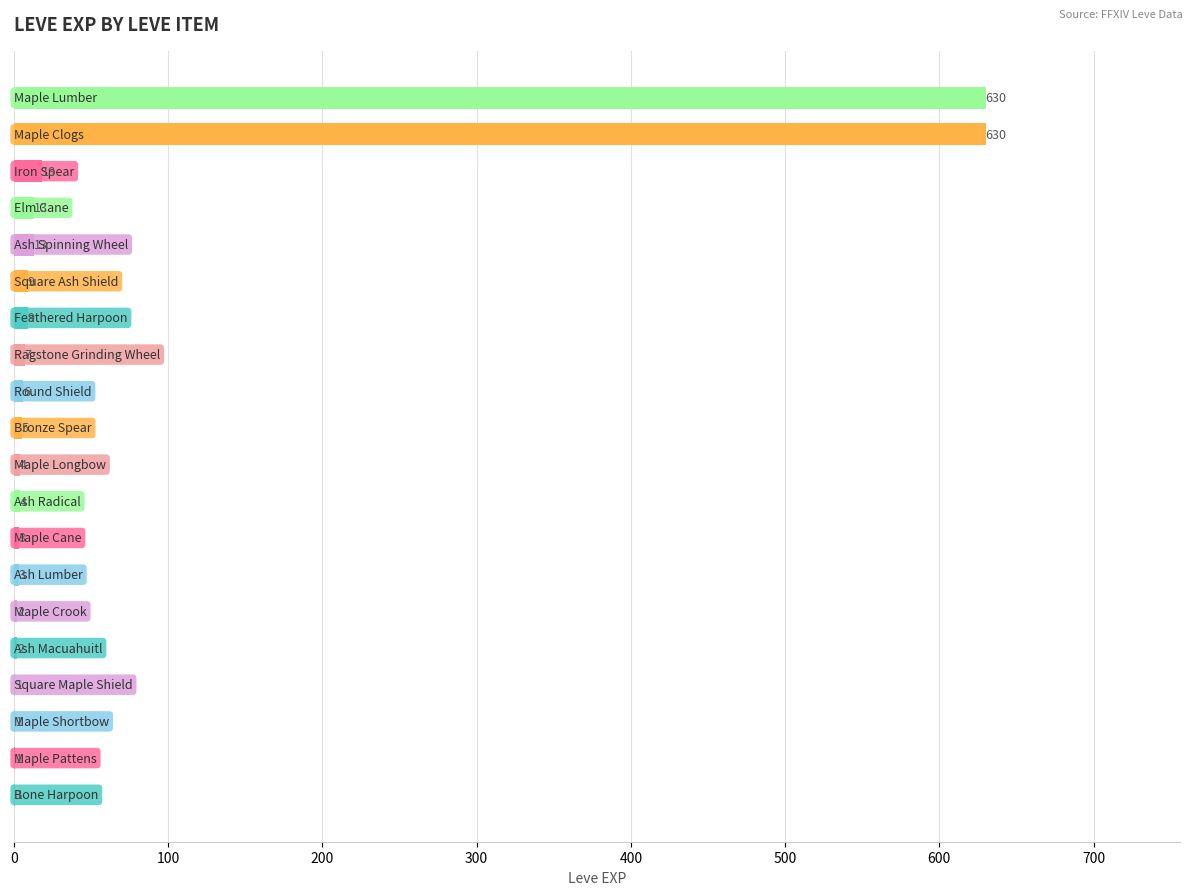

Count the number of categories in the chart.

20